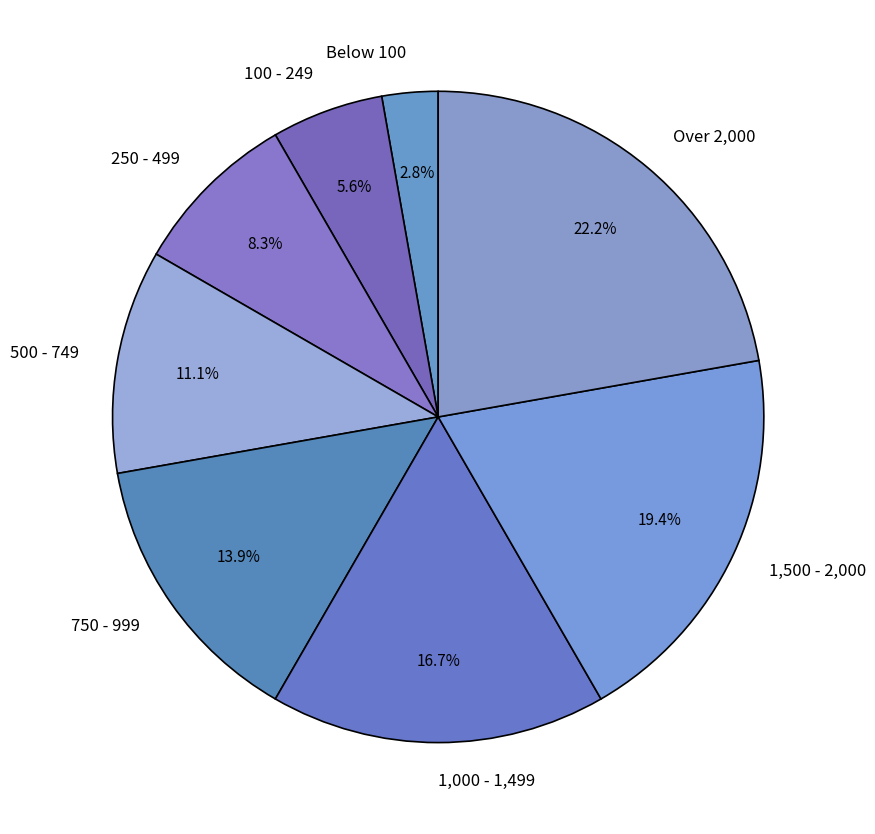

Does 250 - 499 represent more than half of the total?

No